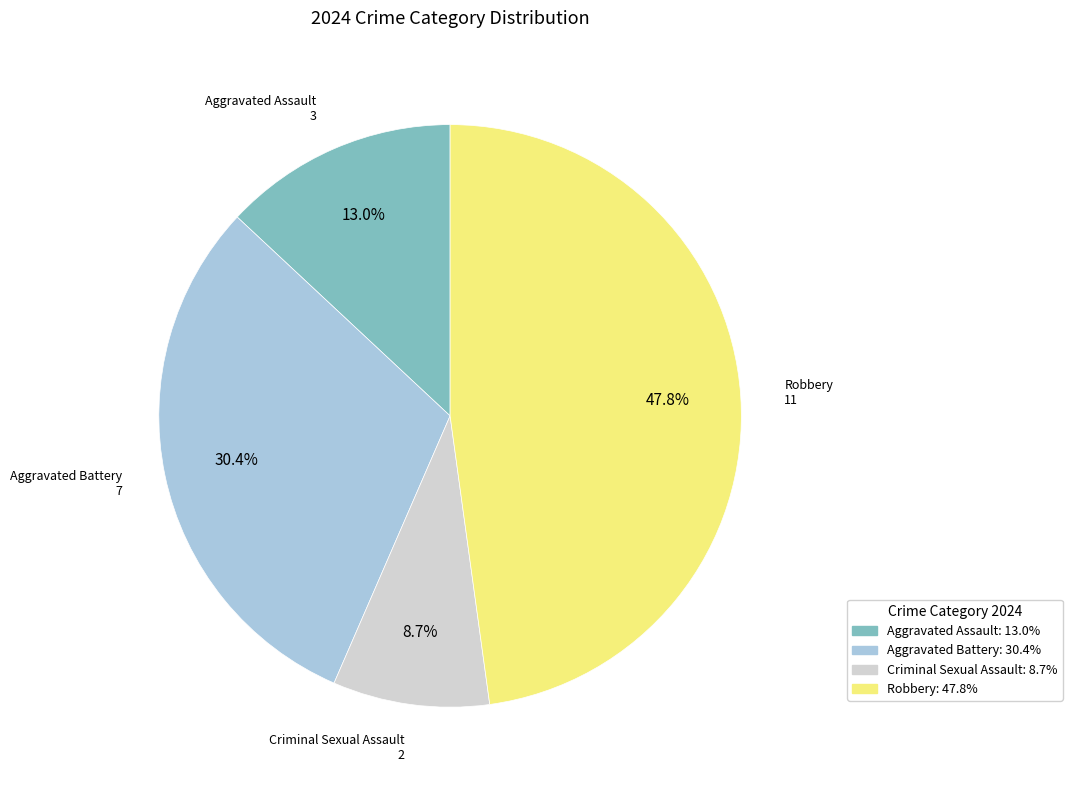

Which slice is the largest?

Robbery